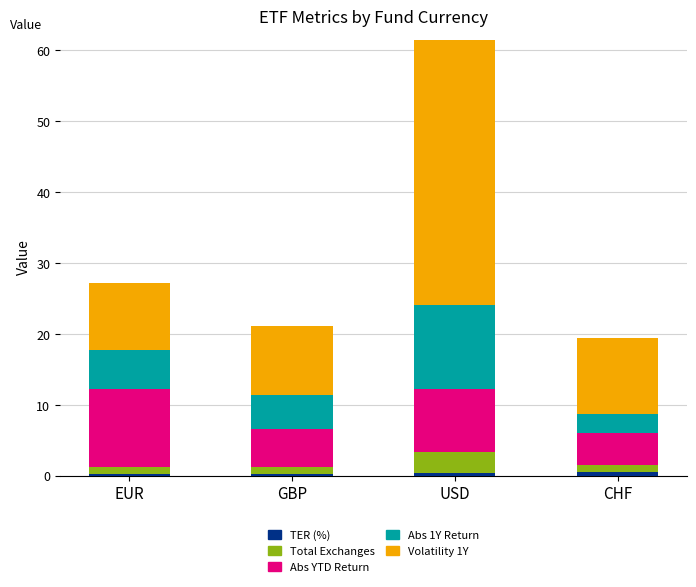

What is the sum of the Volatility 1Y values at GBP and EUR?

19.2